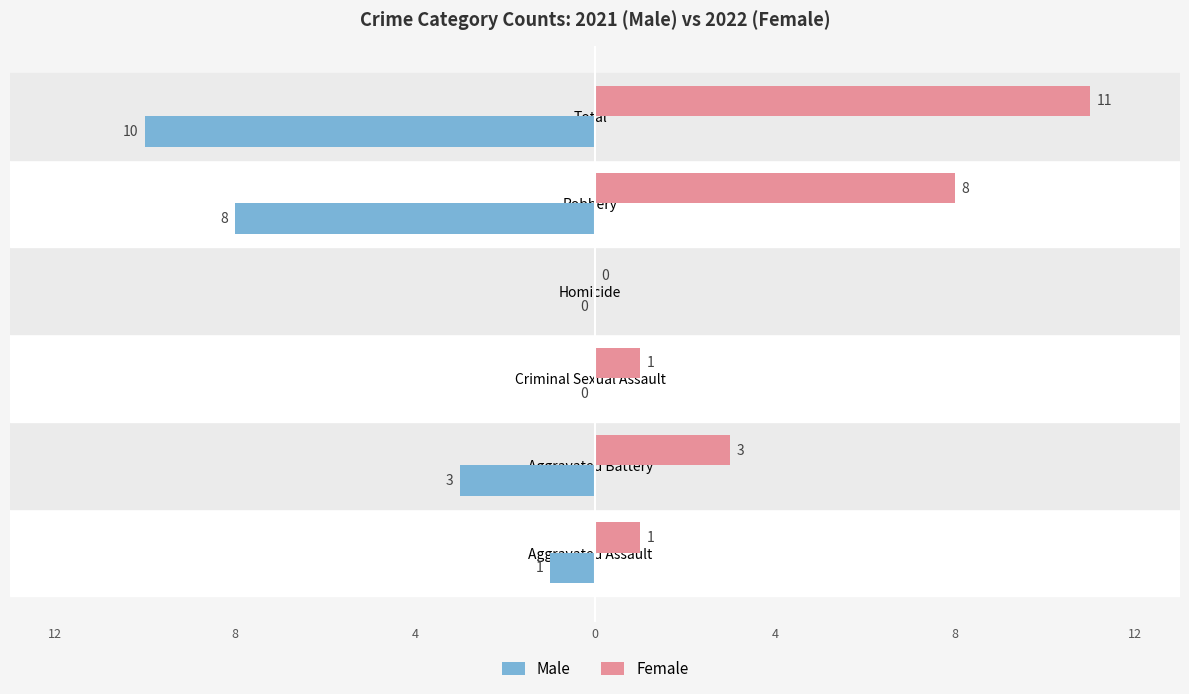

What are all the series names shown in the legend?

Male, Female